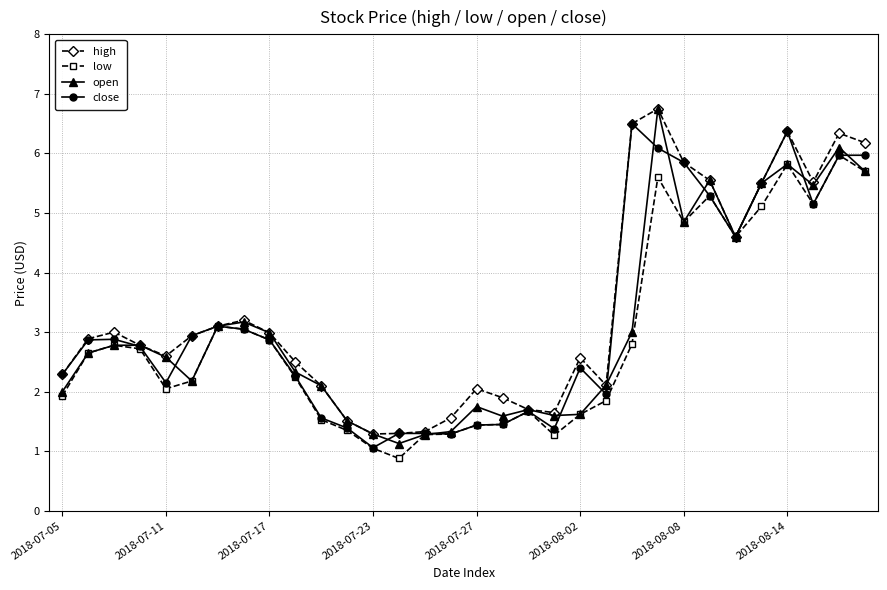

What is the lowest value of the high series?

1.3